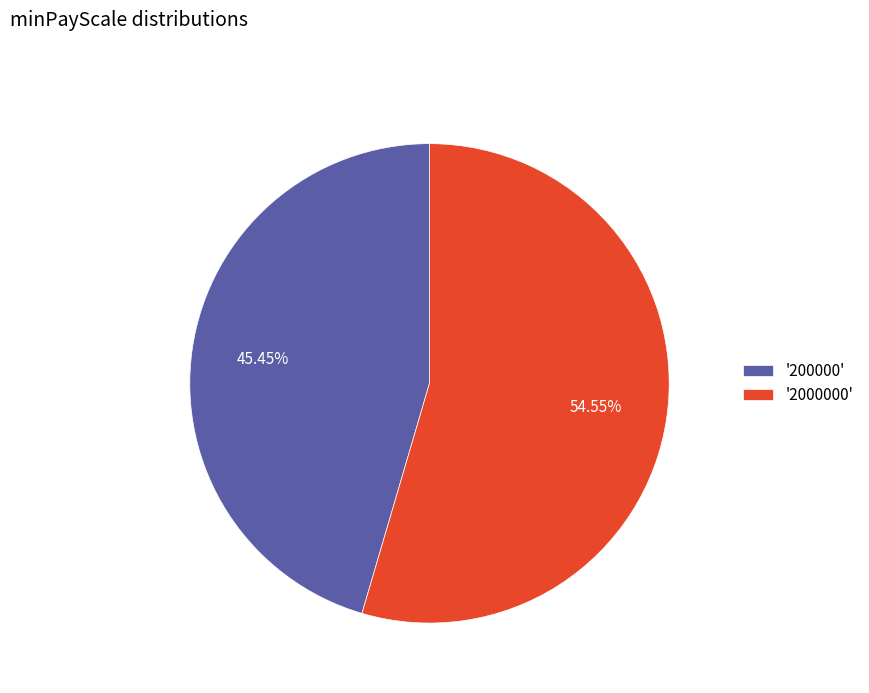

Is there any slice that represents more than half of the pie?

Yes